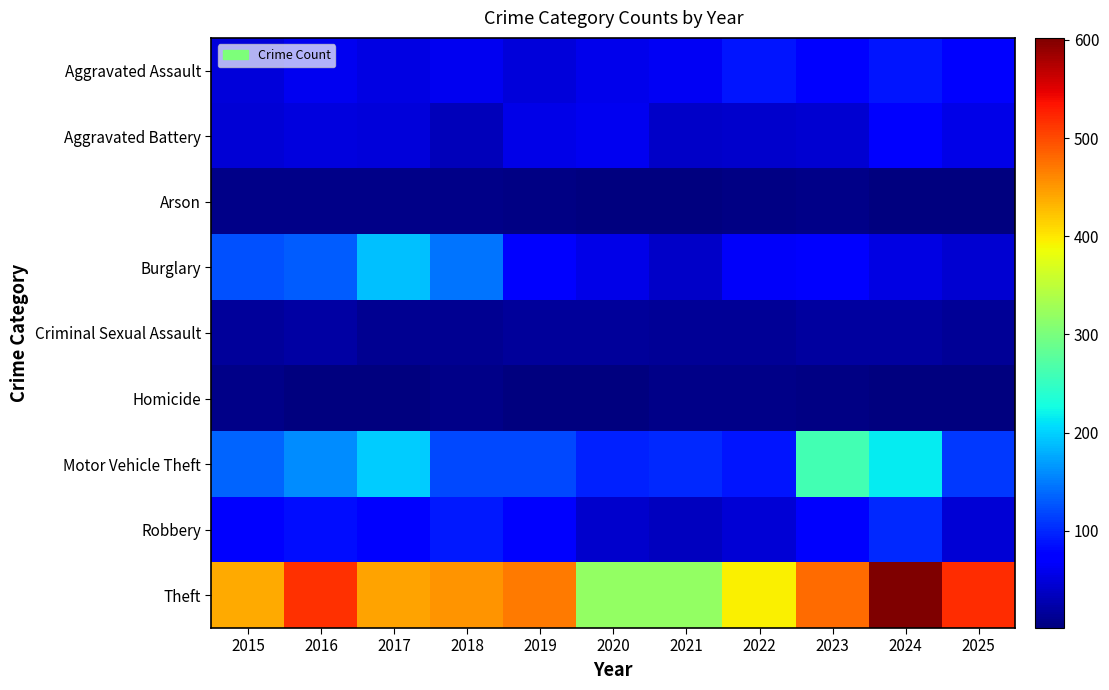

Rank the series at 2015 from lowest to highest value.

Homicide, Arson, Criminal Sexual Assault, Aggravated Battery, Aggravated Assault, Robbery, Burglary, Motor Vehicle Theft, Theft